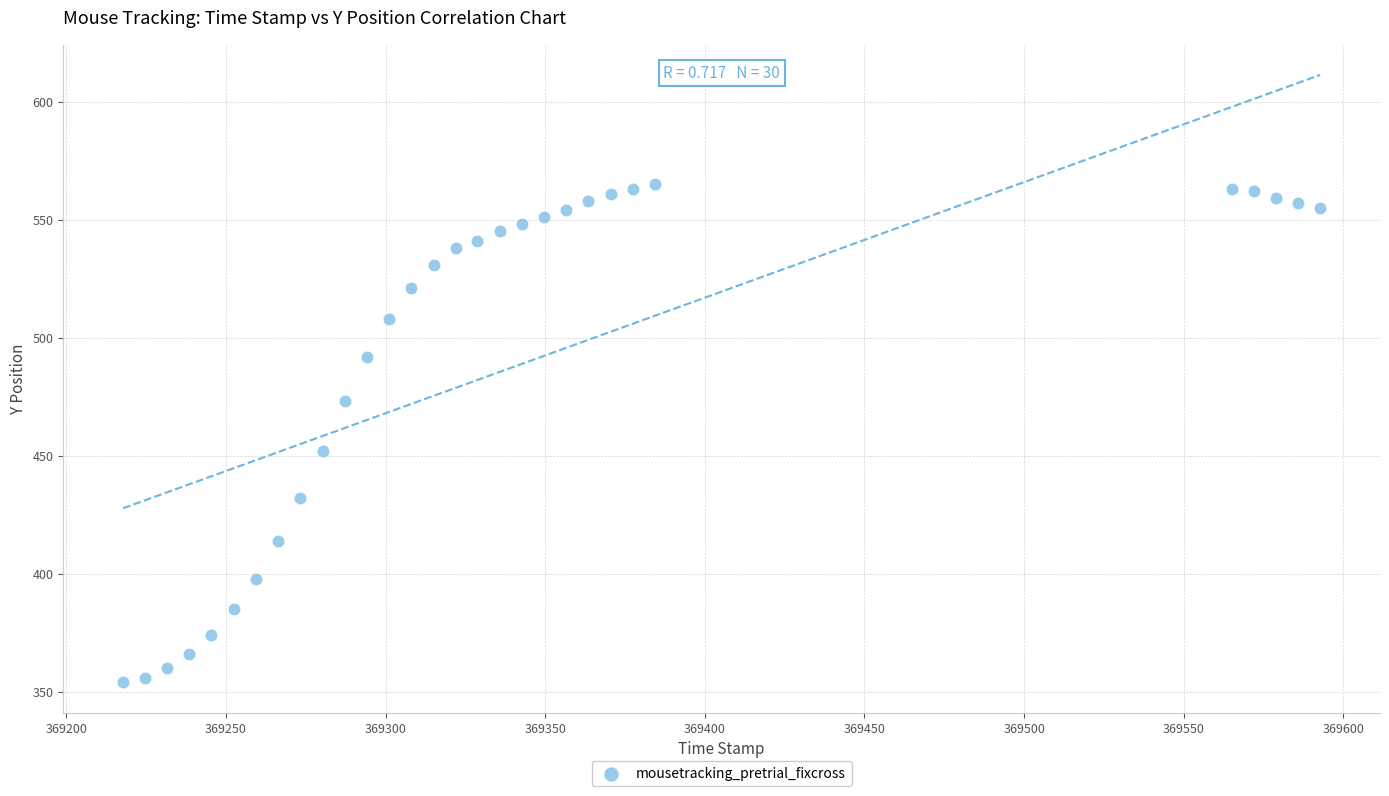

What is the range of Y values (max minus min)?

211